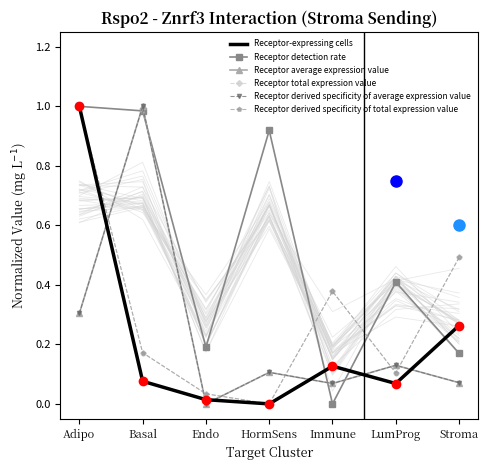

What is the sum of all Receptor total expression value values?

2.2